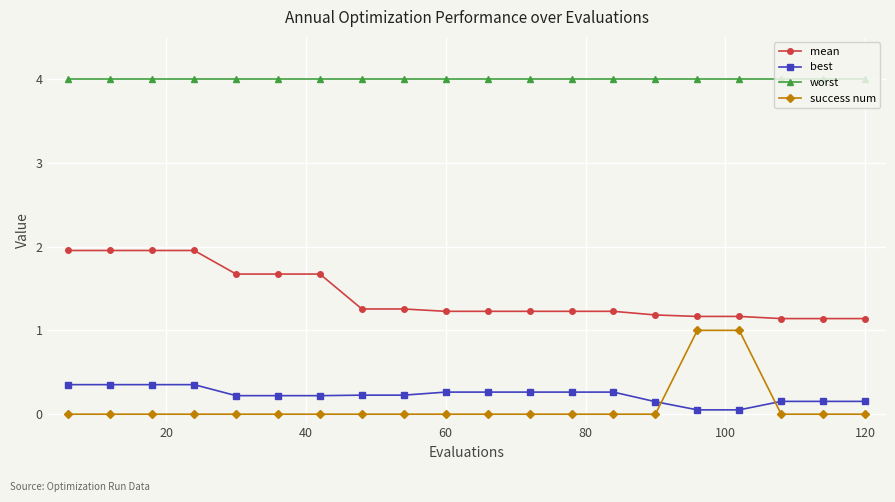

True or false: best and success num intersect in this chart.

True